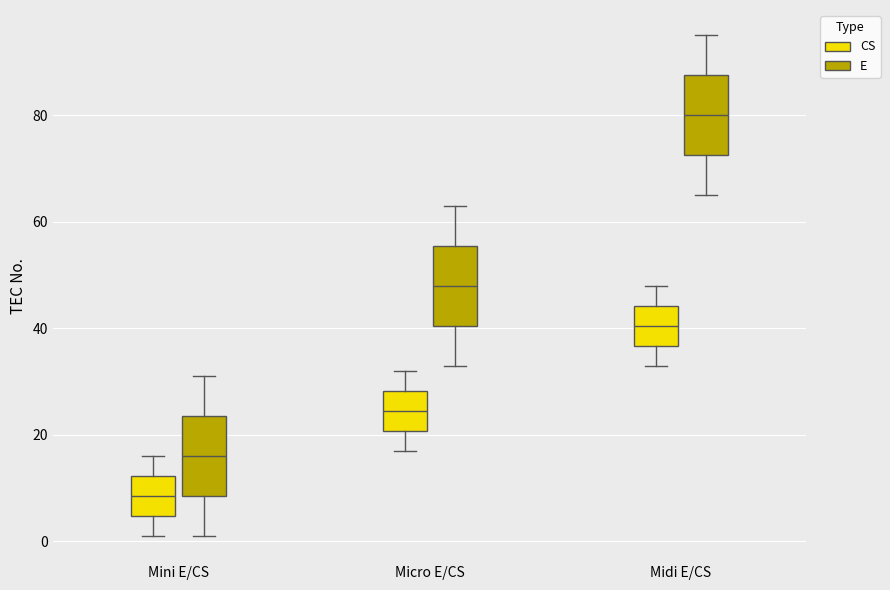

Which box's median line is the highest?

Midi E/CS (E)